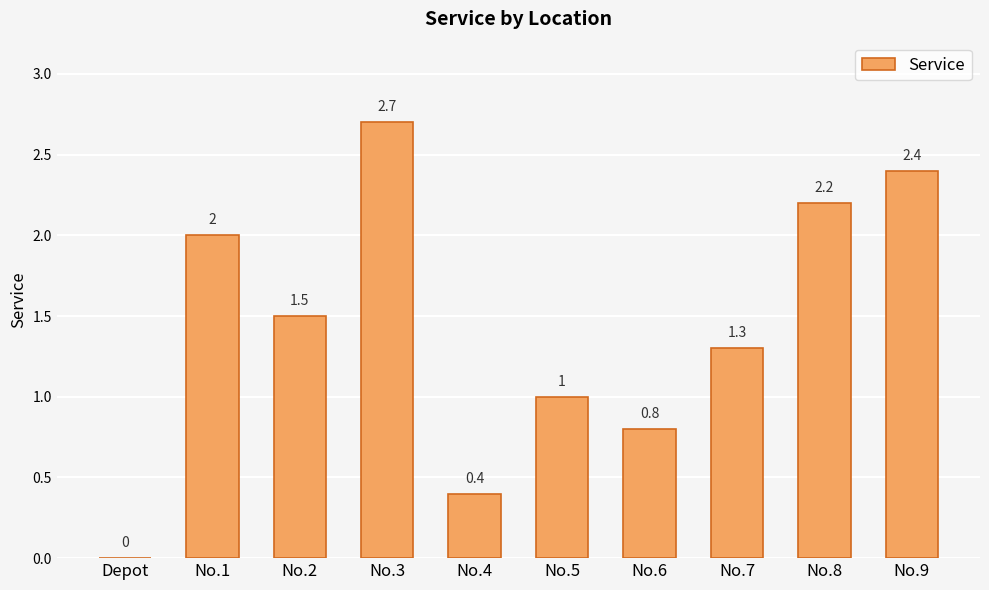

What is the change in value from No.6 to No.7?

+0.5